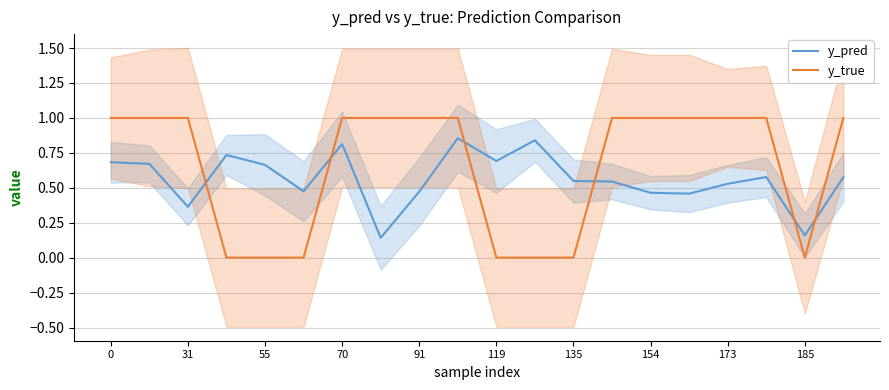

True or false: y_true and y_pred intersect in this chart.

True